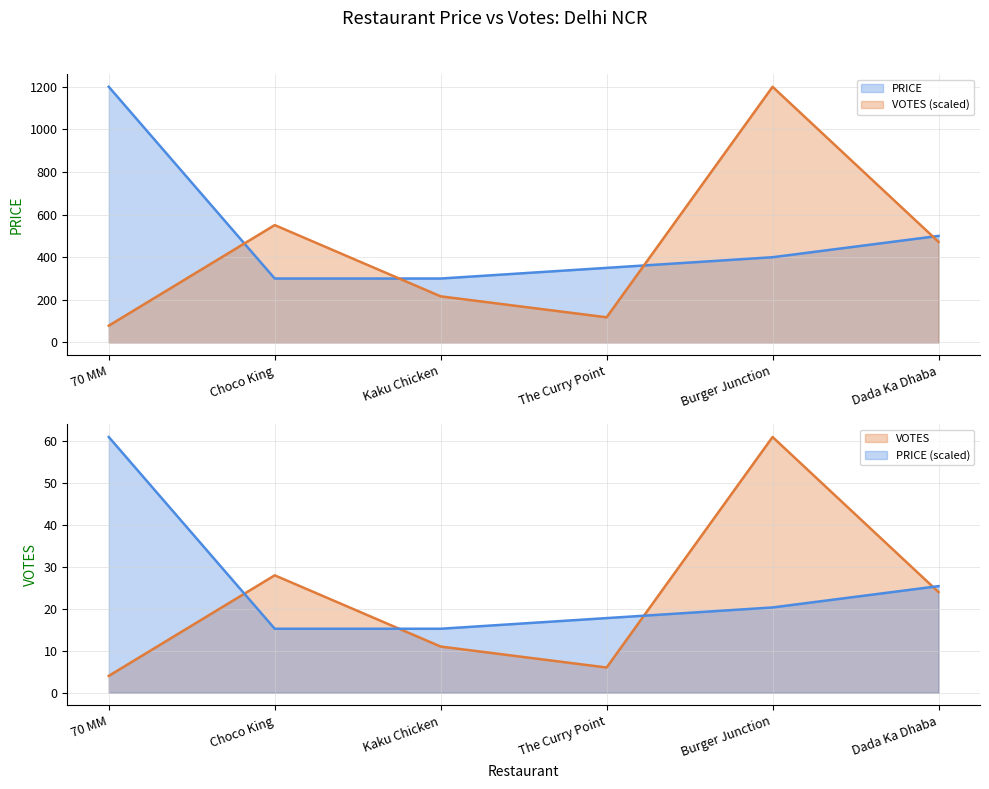

Reading left to right, list all the values displayed in this chart.

PRICE: 1200.0	300.0	300.0	350.0	400.0	500.0
VOTES: 78.7	550.8	216.4	118.0	1200.0	472.1